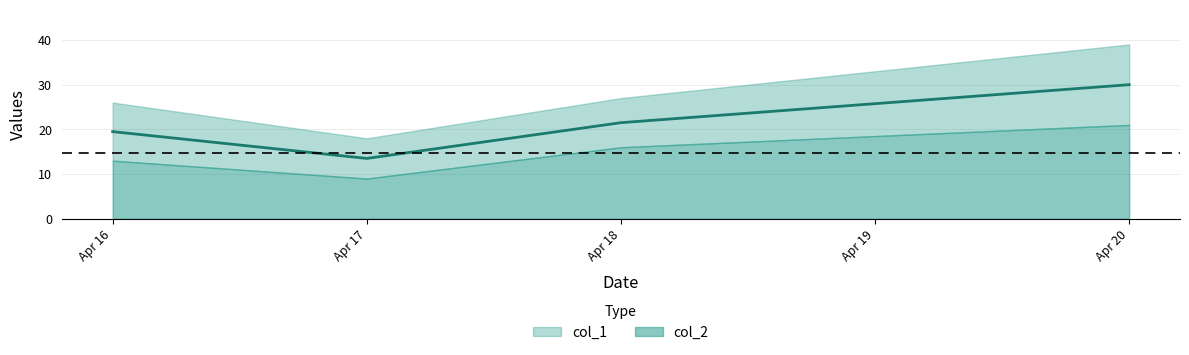

Which series has the widest spread of values?

col_1